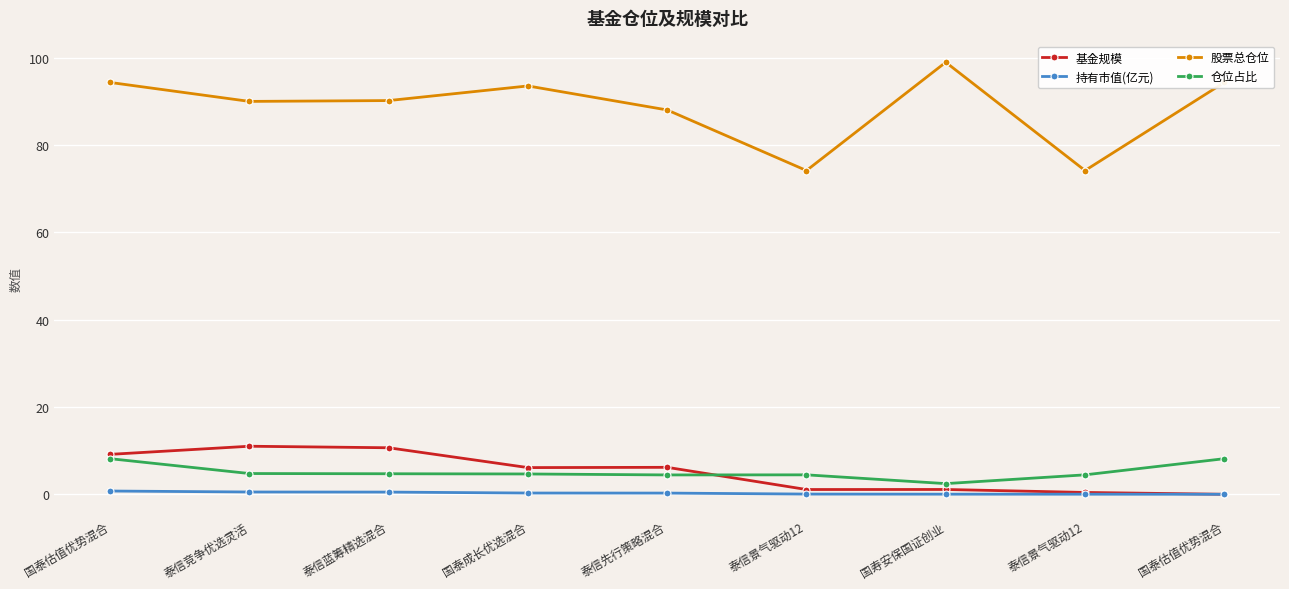

Is this an area chart (filled region under the line)?

No